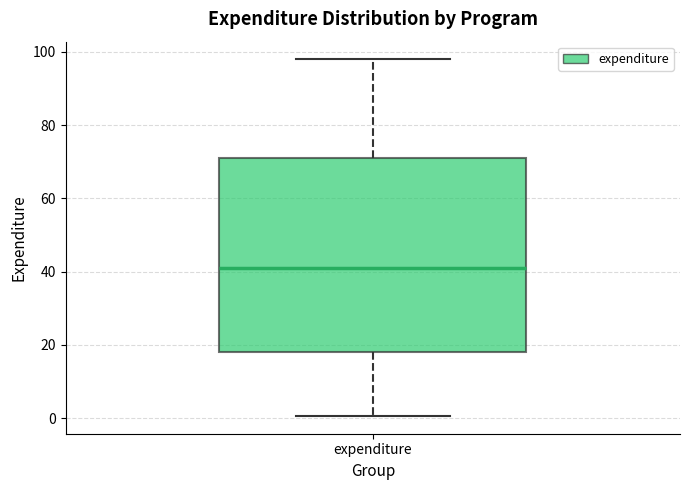

Transcribe this box plot: give where the median line is, the range the box spans, and where the two whiskers end, as read against the y-axis. The values are not printed on the chart, so give them approximately, as read against the axis.

median 40, box 18 to 70, whiskers 0 to 98